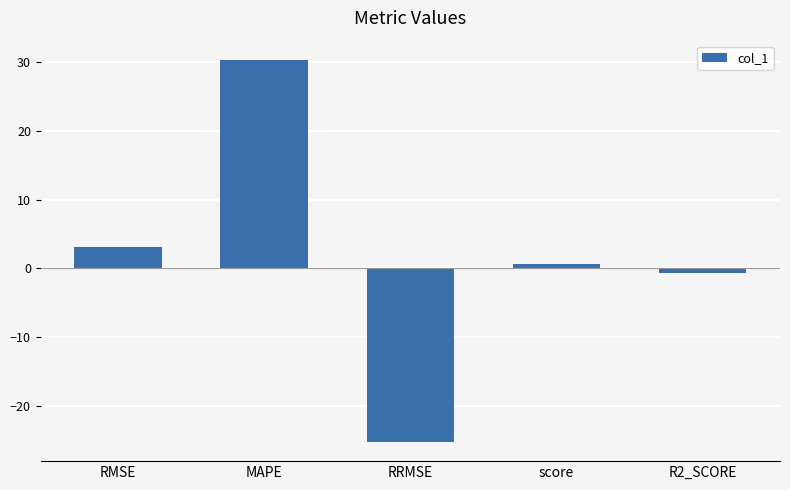

What is the difference between the values at RRMSE and RMSE?

28.3